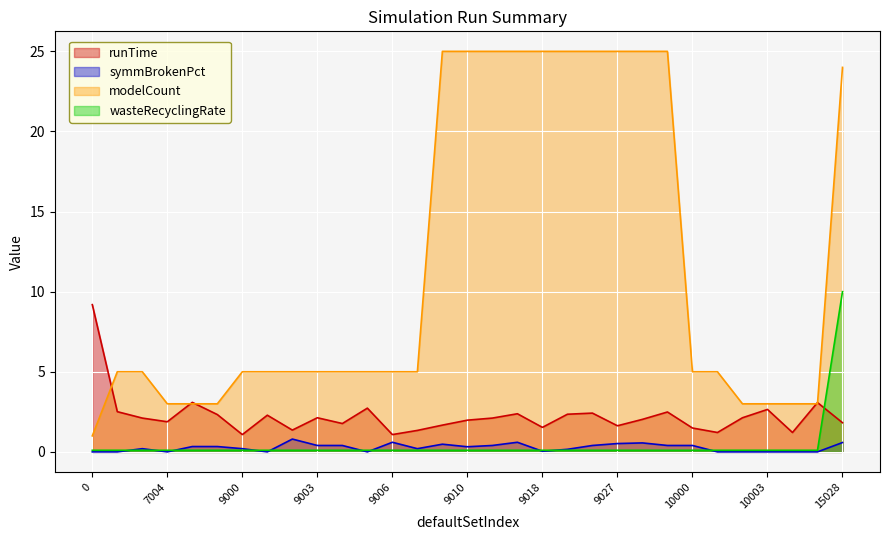

What is the highest value of the wasteRecyclingRate series?

10.0